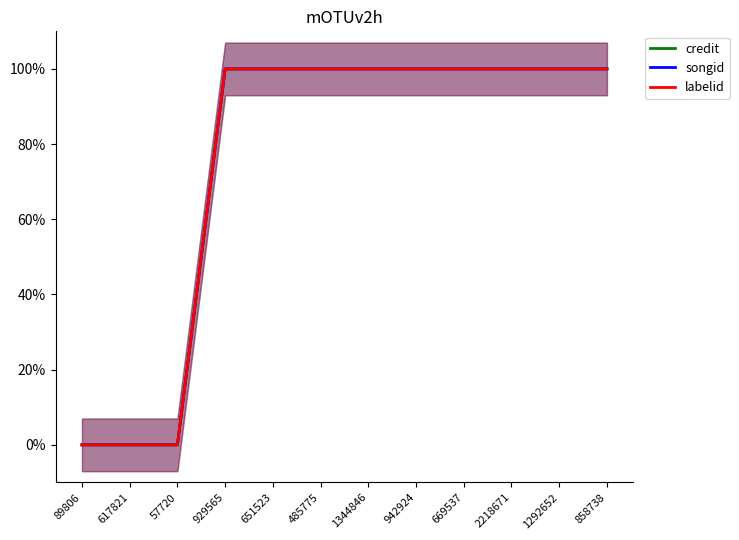

Is it true that labelid equals 1 at 1292652?

False